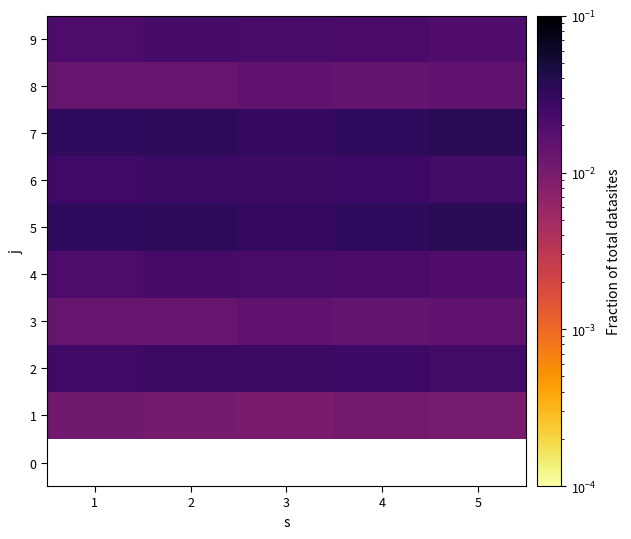

How many 1 values are between 0 and 1?

5